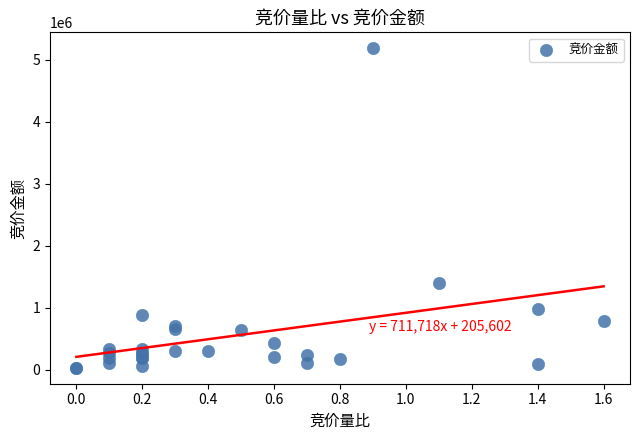

What Y value in the scatter plot is closest to 2608810?

1394008